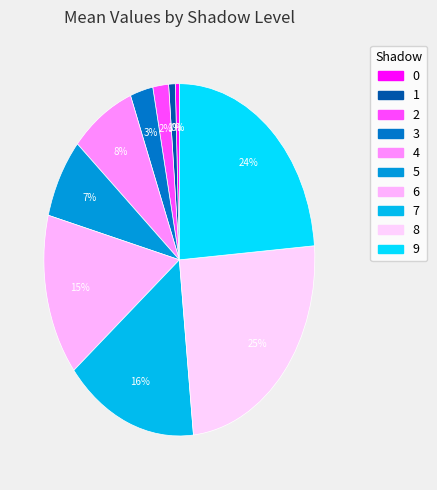

Count the number of slices in the pie.

10